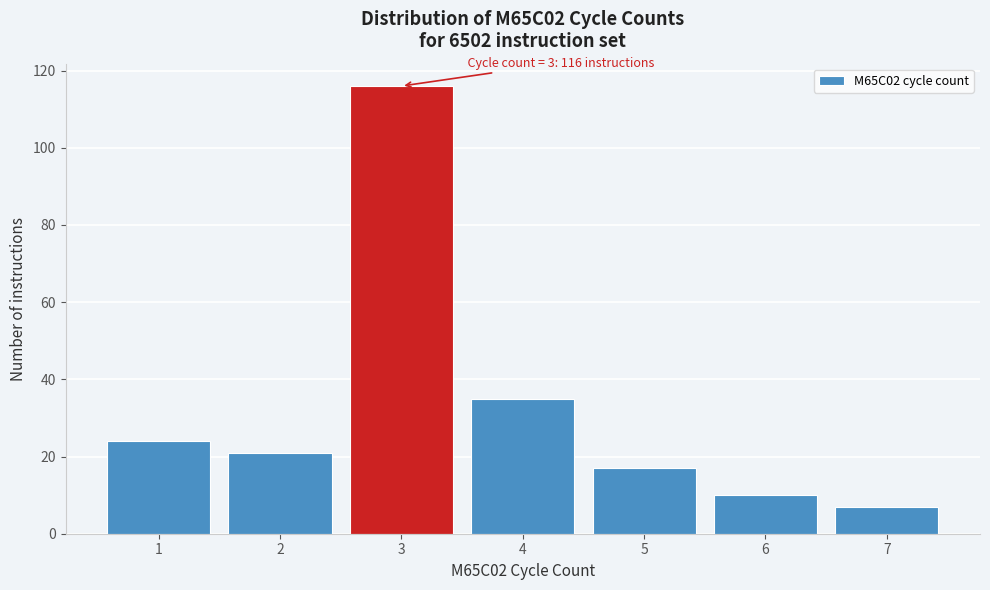

Reading left to right, list all the values displayed in this chart.

1=24	2=21	3=116	4=35	5=17	6=10	7=7